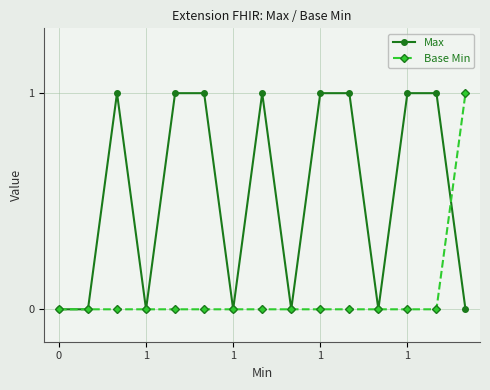

After their last crossing, which series has the higher values: Base Min or Max?

Base Min